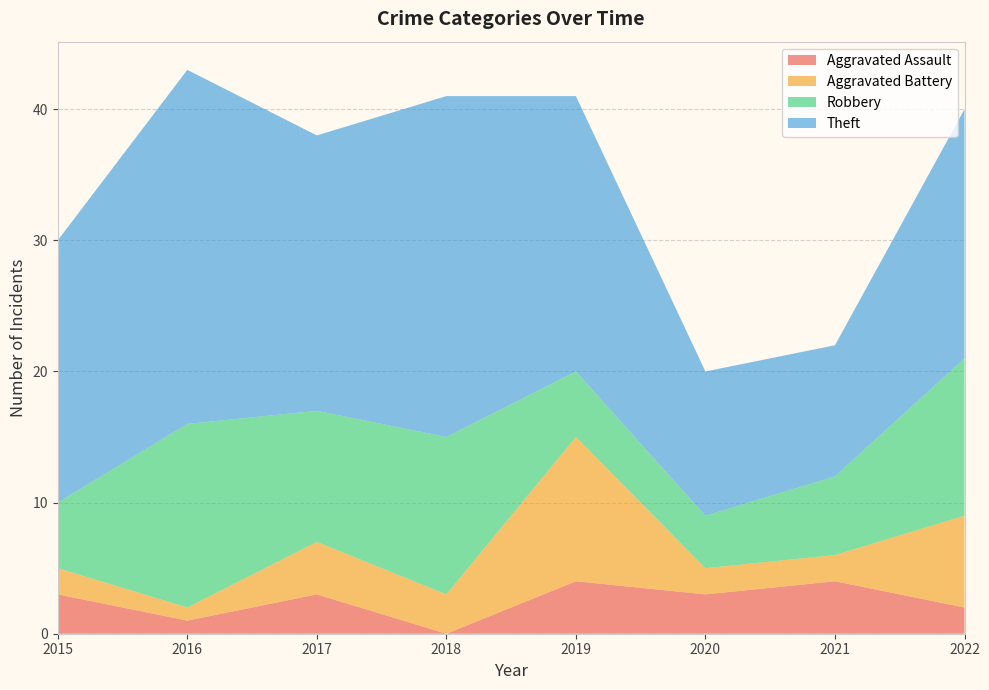

Reading right to left, what are all the values shown in this chart?

Aggravated Assault: 2022=2	2021=4	2020=3	2019=4	2018=0	2017=3	2016=1	2015=3
Aggravated Battery: 2022=7	2021=2	2020=2	2019=11	2018=3	2017=4	2016=1	2015=2
Robbery: 2022=12	2021=6	2020=4	2019=5	2018=12	2017=10	2016=14	2015=5
Theft: 2022=19	2021=10	2020=11	2019=21	2018=26	2017=21	2016=27	2015=20